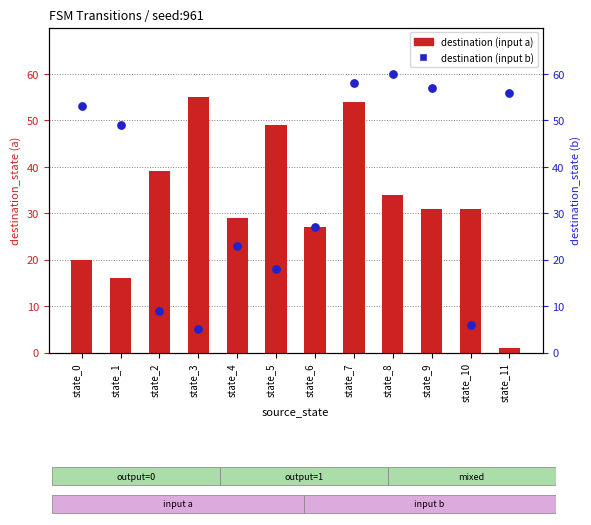

Which series has the largest total across all categories?

destination (input b)